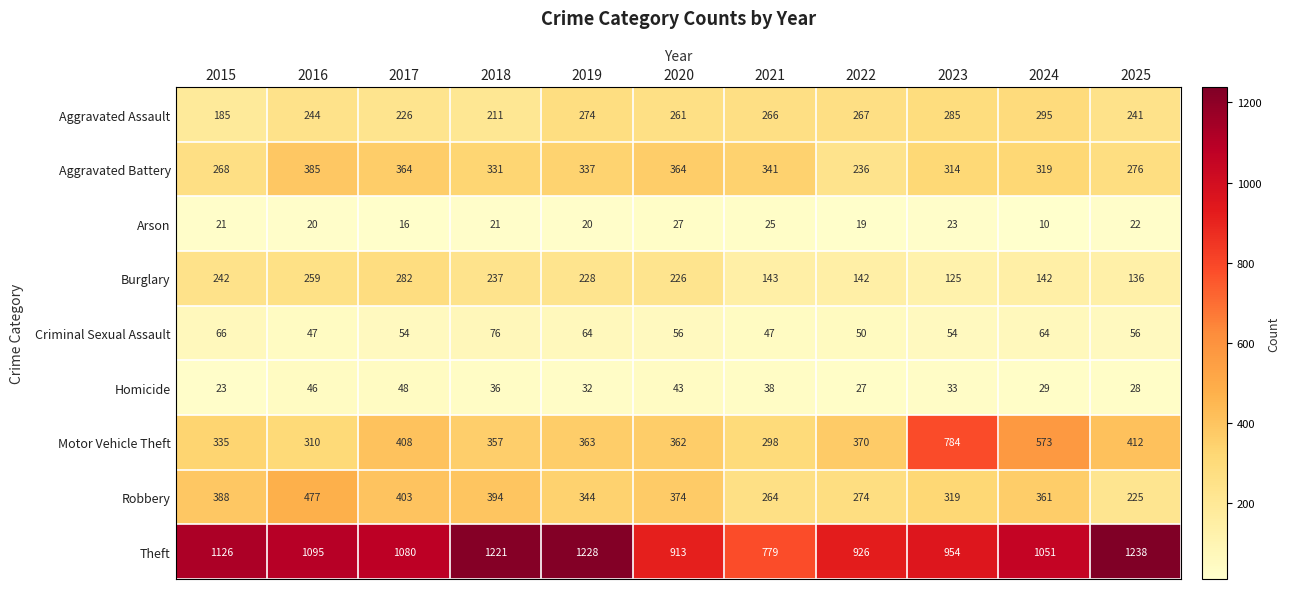

Which series has the largest total across all categories?

Theft